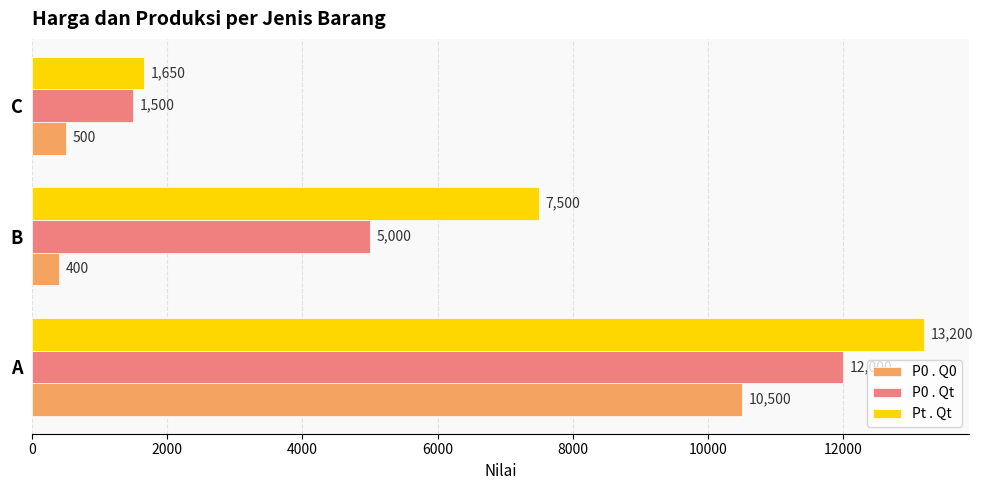

How many values in the P0 . Q0 series are below 500?

1